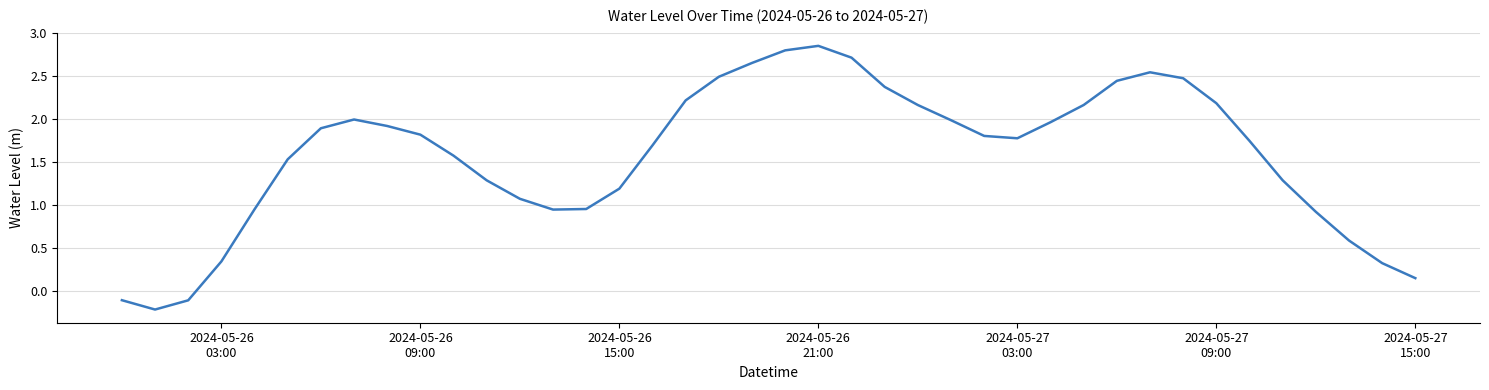

Reading left to right, transcribe all the data shown in this chart.

-0.1	-0.2	-0.1	0.3	1.0	1.5	1.9	2.0	1.9	1.8	1.6	1.3	1.1	1.0	1.0	1.2	1.7	2.2	2.5	2.7	2.8	2.8	2.7	2.4	2.2	2.0	1.8	1.8	2.0	2.2	2.4	2.5	2.5	2.2	1.7	1.3	0.9	0.6	0.3	0.2